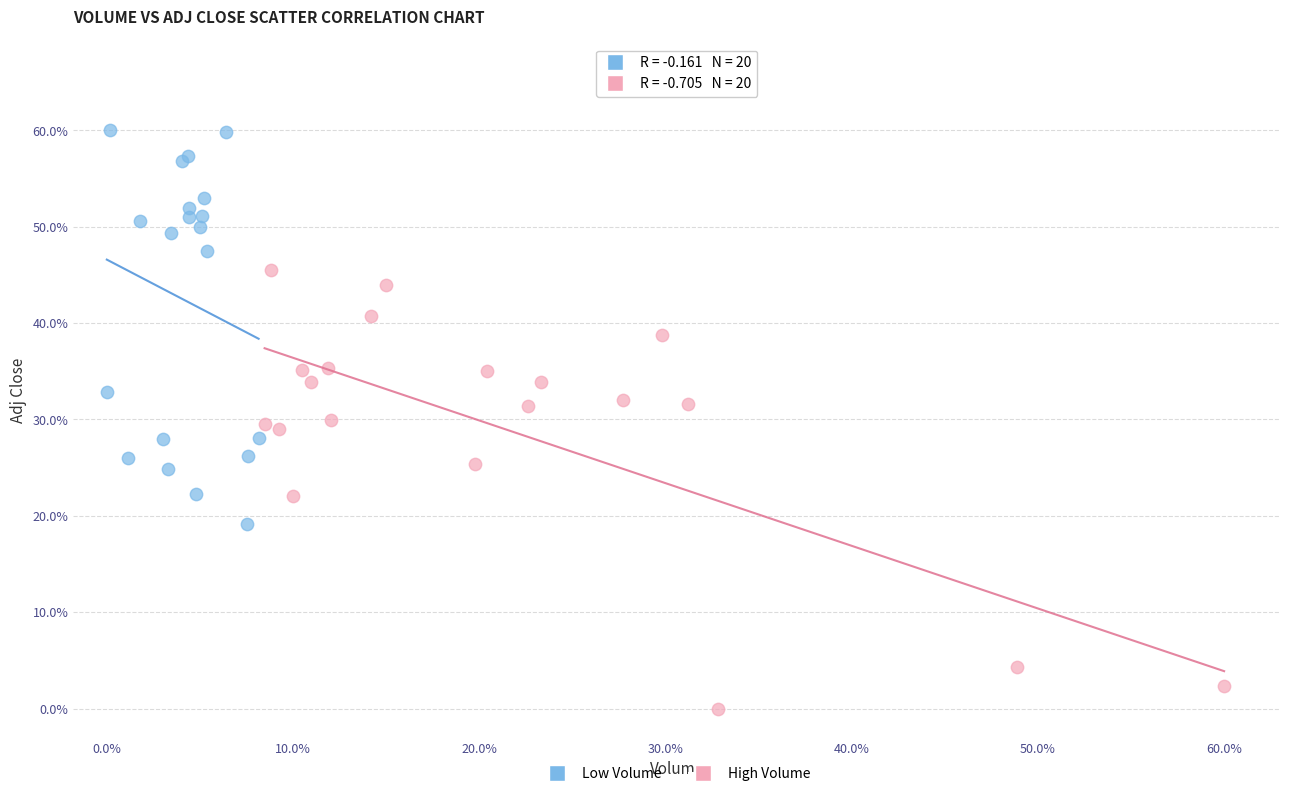

Which series contains the highest Y value?

Low Volume